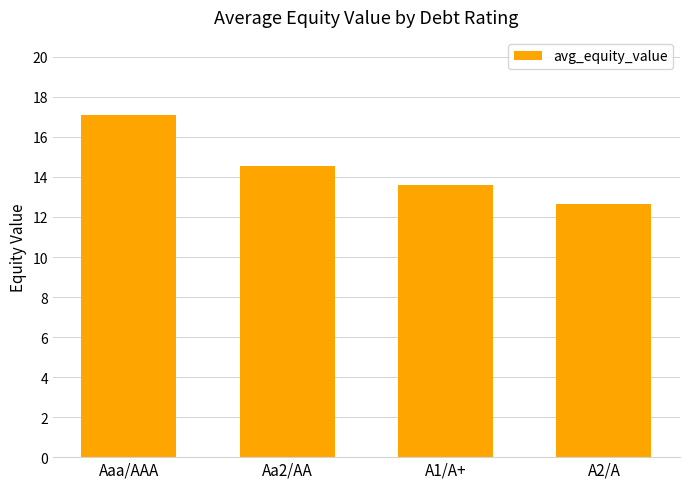

Reading right to left, list all the values displayed in this chart.

A2/A=12.7	A1/A+=13.6	Aa2/AA=14.6	Aaa/AAA=17.1